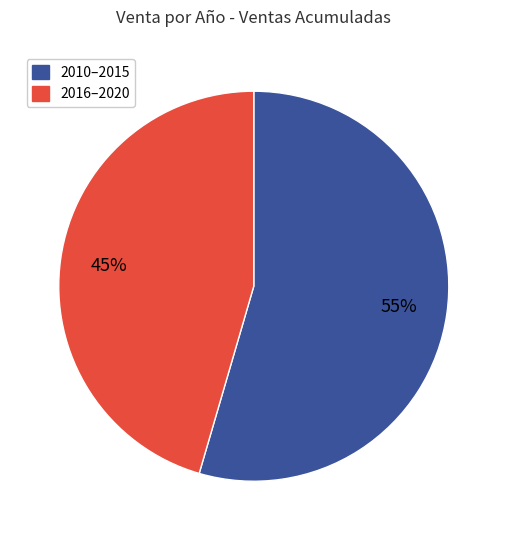

To the nearest percent, what is the average slice percentage?

50%